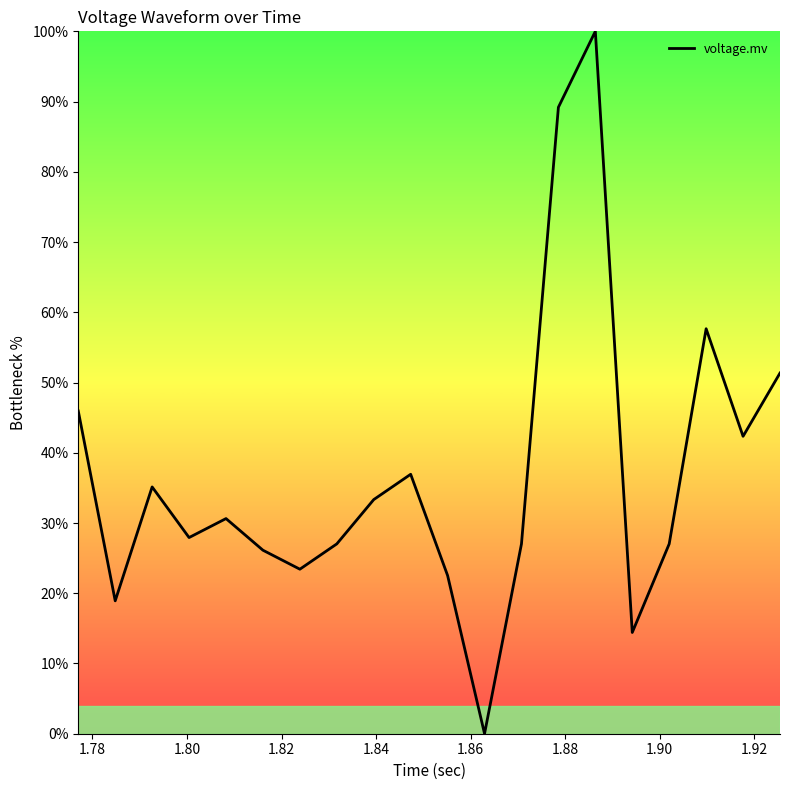

What is the maximum value shown in the chart?

100.0